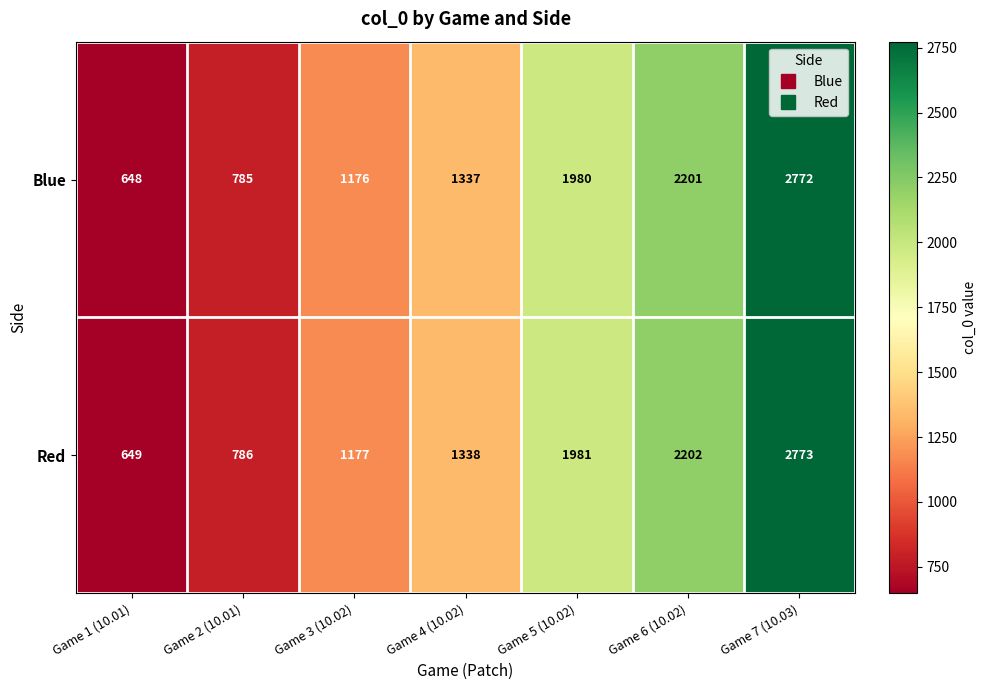

Which series has the largest total across all categories?

Red